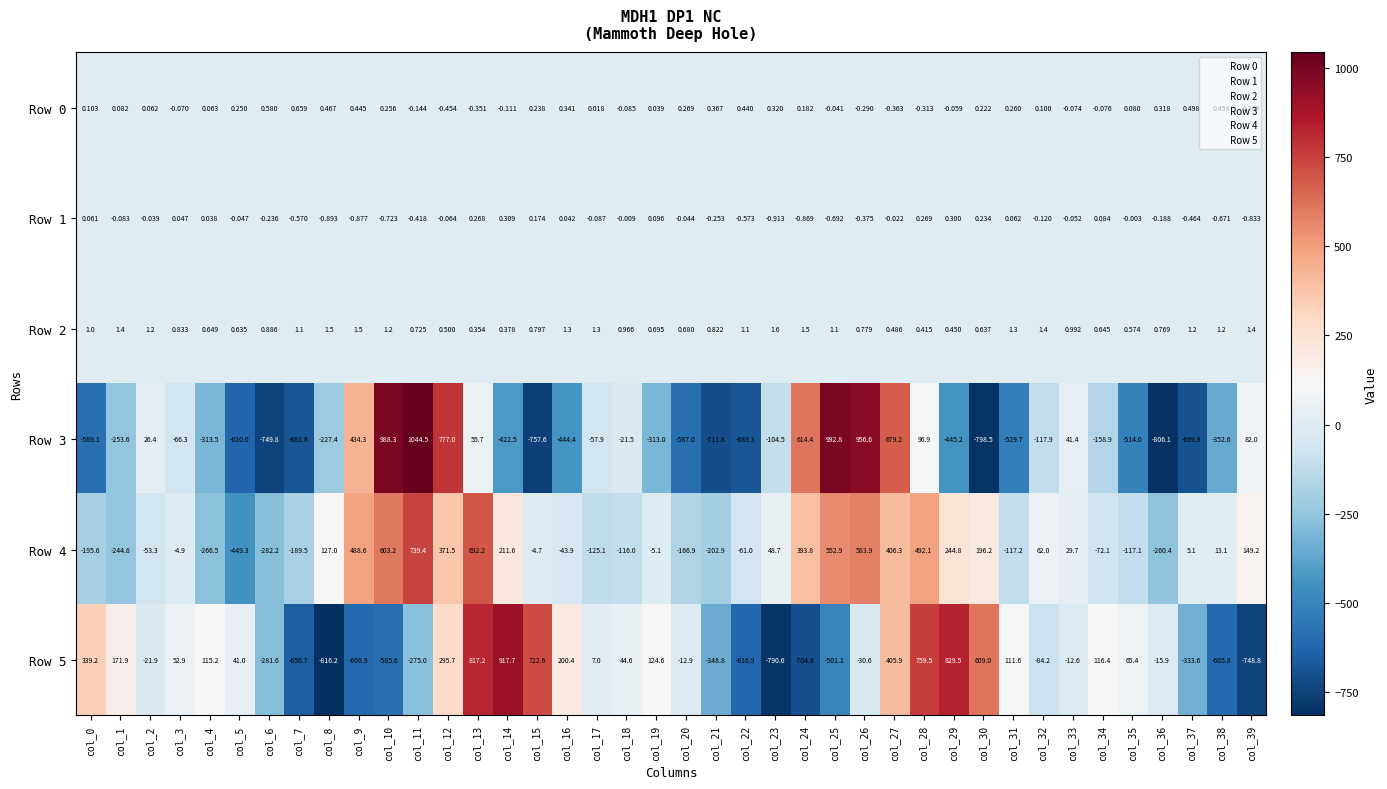

Is the value of Row 5 at col_33 greater than the value of Row 1 at col_30?

No